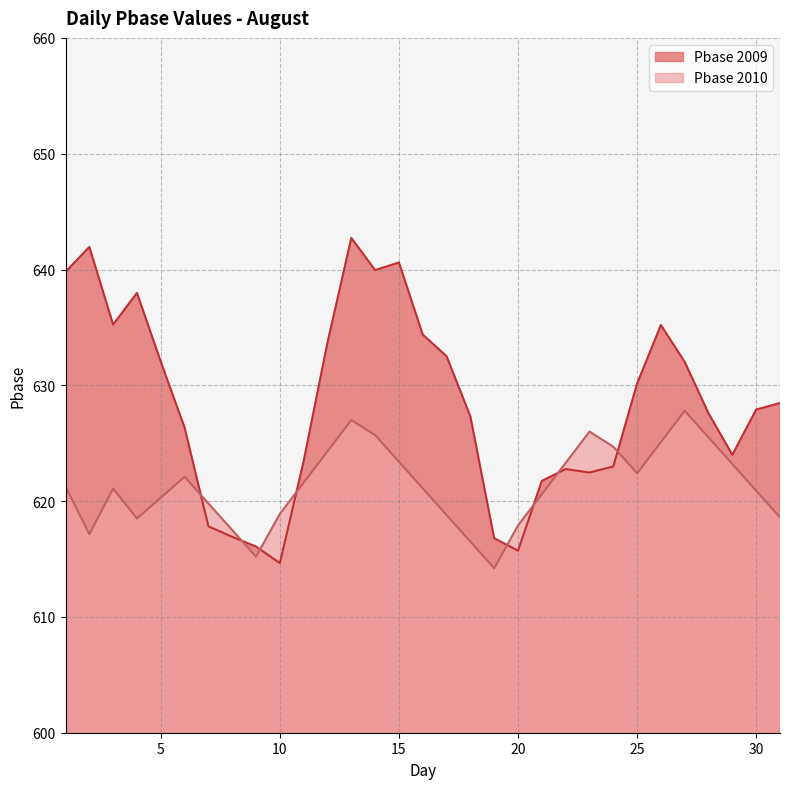

The value of Pbase at 13 is 384.7. True or false?

False